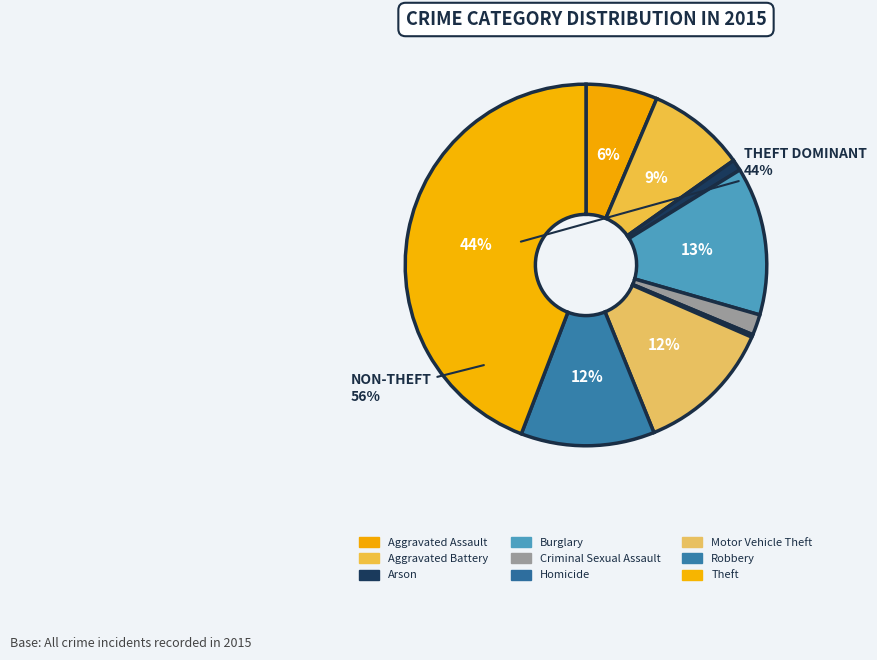

To the nearest percent, what is the difference between the largest and smallest slice percentages?

44%